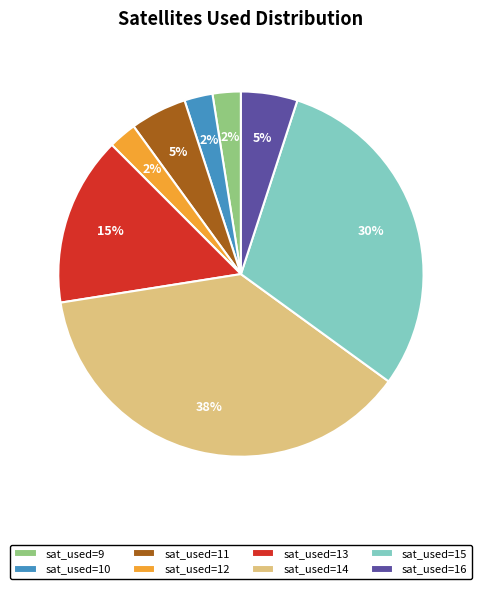

Is there any slice that represents more than half of the pie?

No